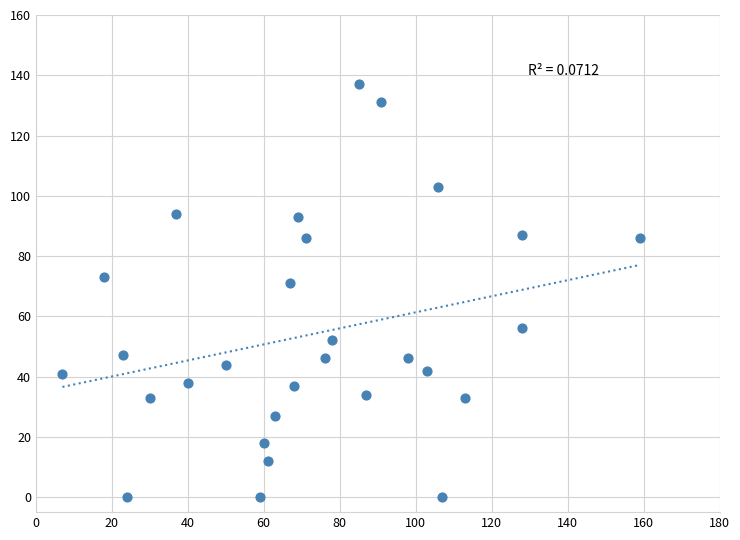

What Y value in the scatter plot is closest to 68?

71